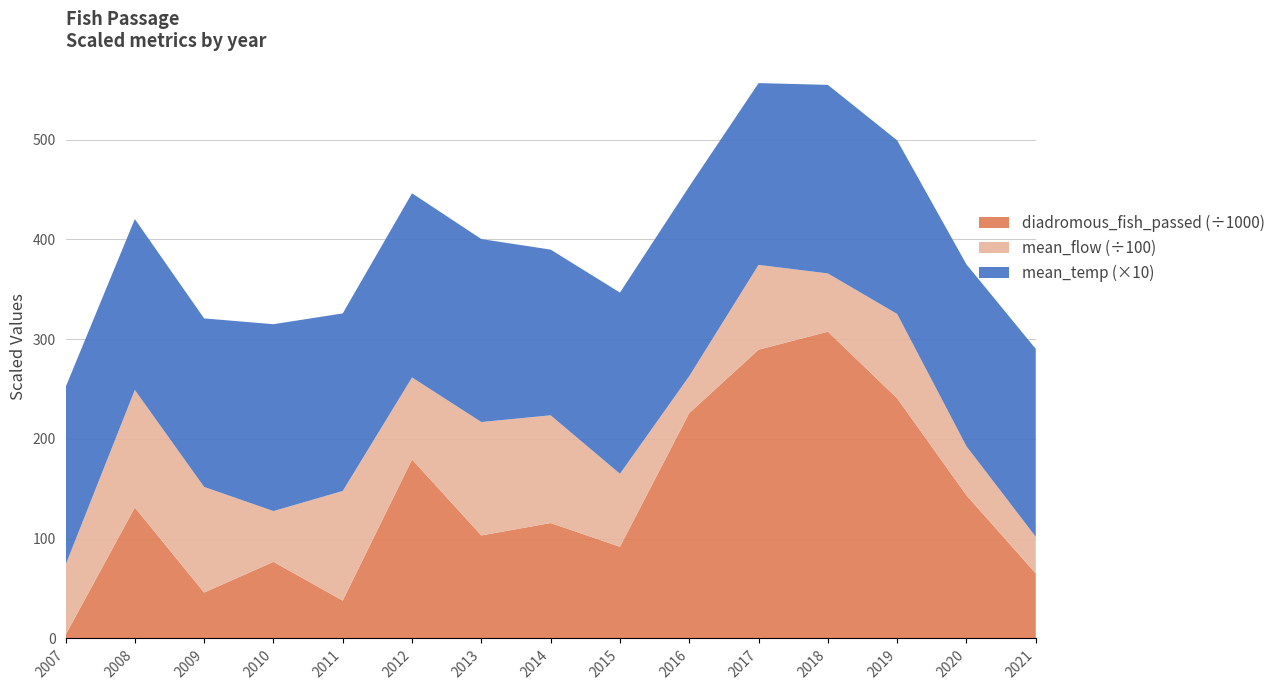

Reading right to left, extract all data points from this chart.

diadromous_fish_passed: 65122.0	143490.0	240694.0	307483.0	289440.0	225863.0	91907.0	115686.0	103249.0	179368.0	37924.0	76789.0	46001.0	131223.0	3482.0
mean_flow: 3679.7	4913.9	8457.0	5840.1	8502.2	3708.6	7316.6	10798.4	11369.4	8225.7	10990.7	5090.5	10588.9	11787.4	7016.9
mean_temp_scaled: 188.3	182.3	174.0	189.0	182.2	190.1	181.6	166.1	183.4	184.6	178.0	187.3	168.9	171.3	178.1